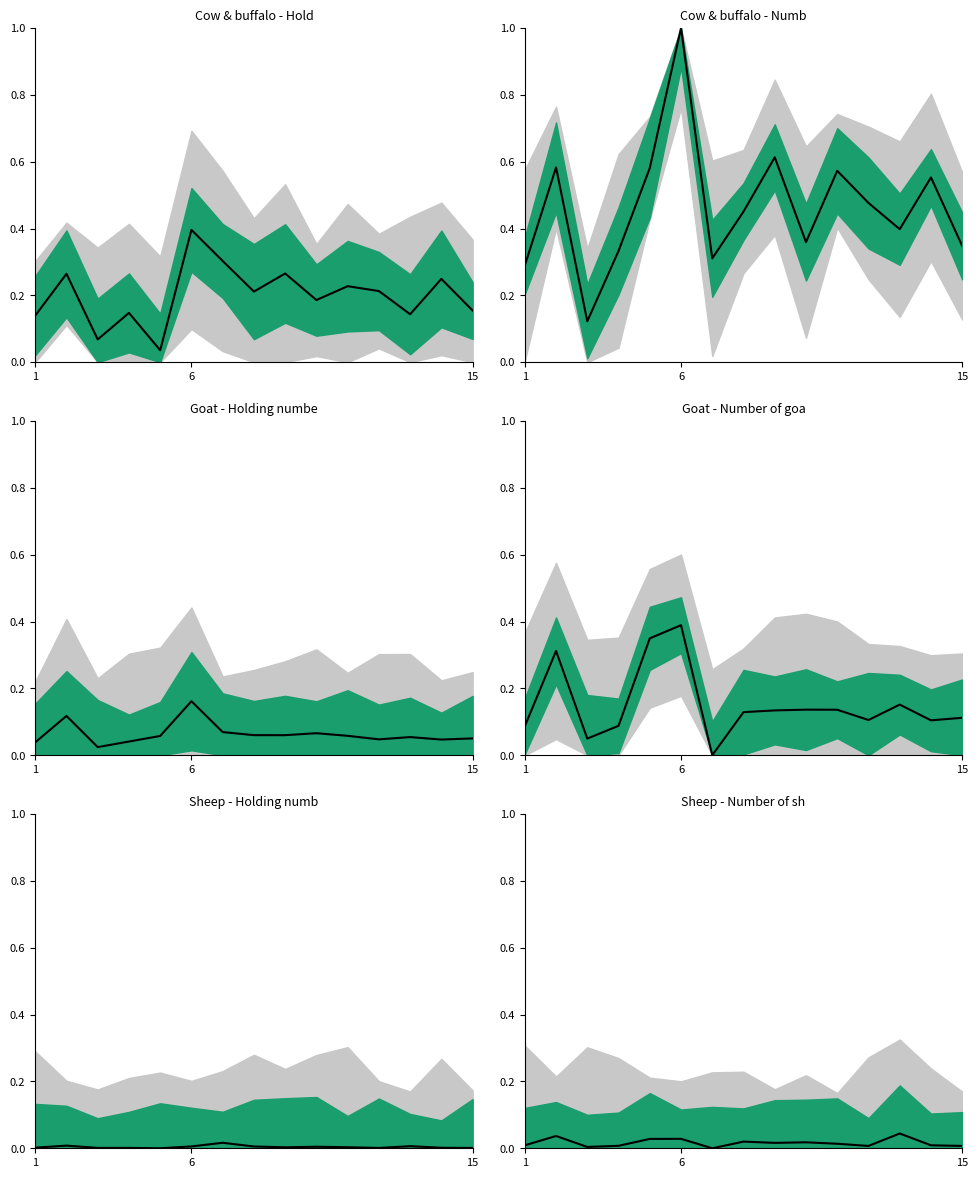

What is the greatest value displayed?

1.0